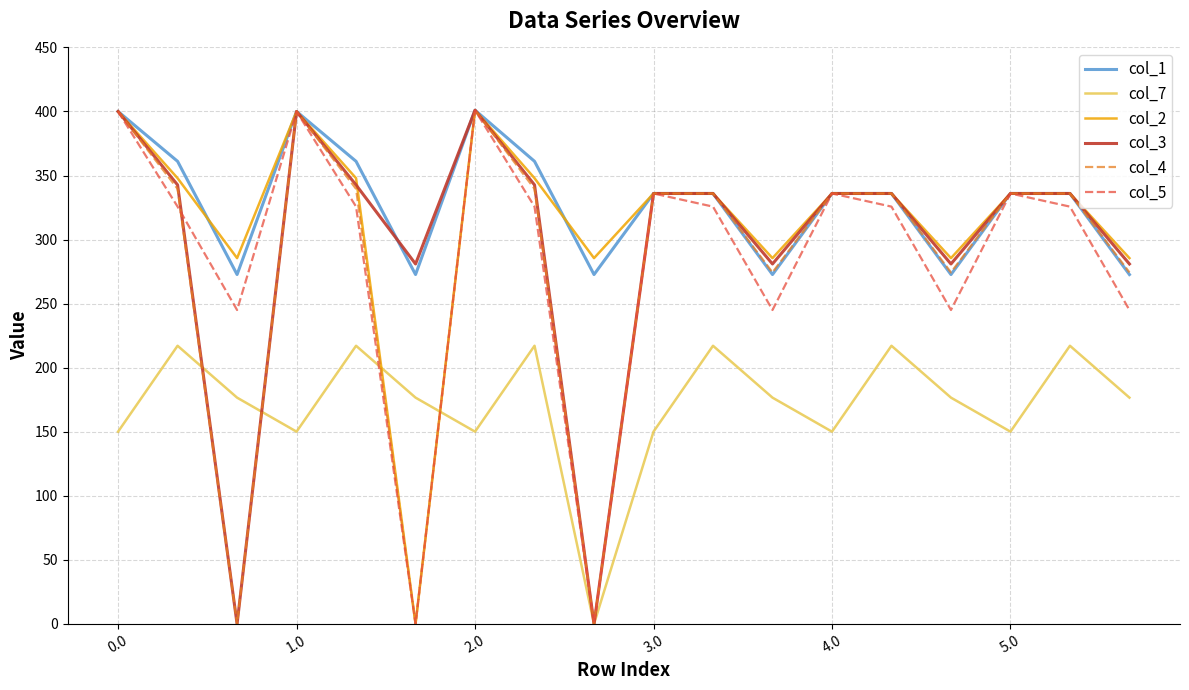

True or false: col_7 and col_1 cross at least once.

False